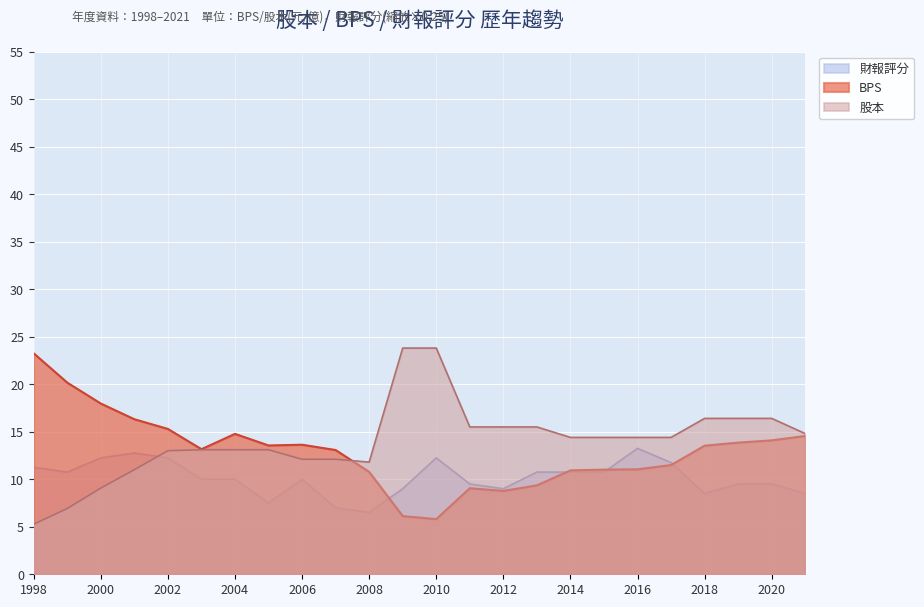

How many lines are shown in the chart?

3